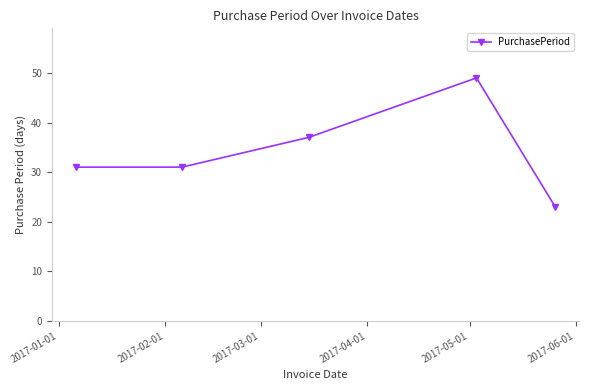

What is the value of the 2nd point from the left?

31